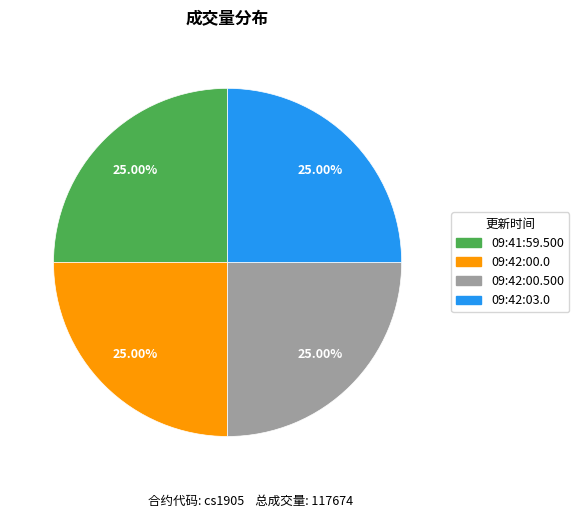

Does any single category account for the majority?

No